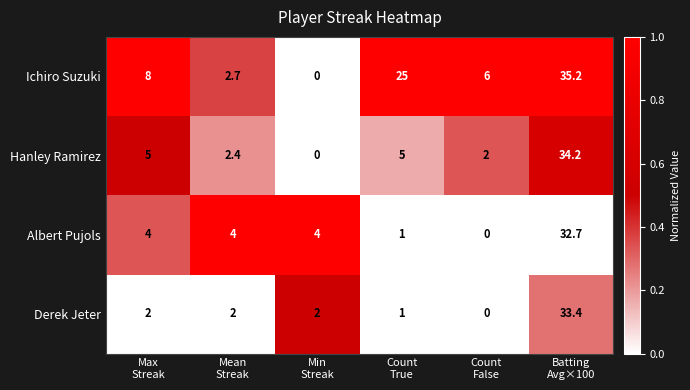

What is the greatest value displayed?

35.2